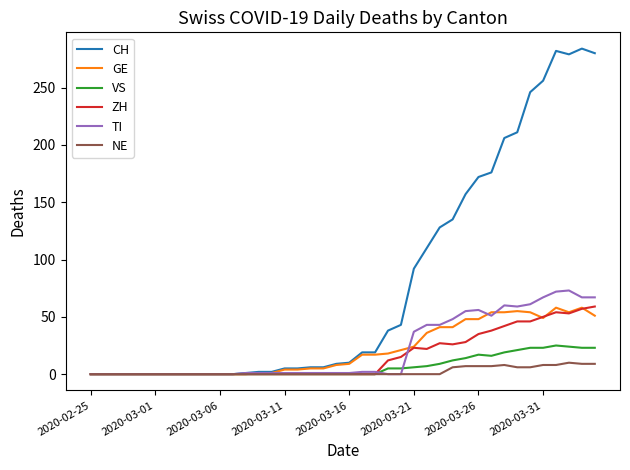

Which series has the largest range (max minus min)?

CH